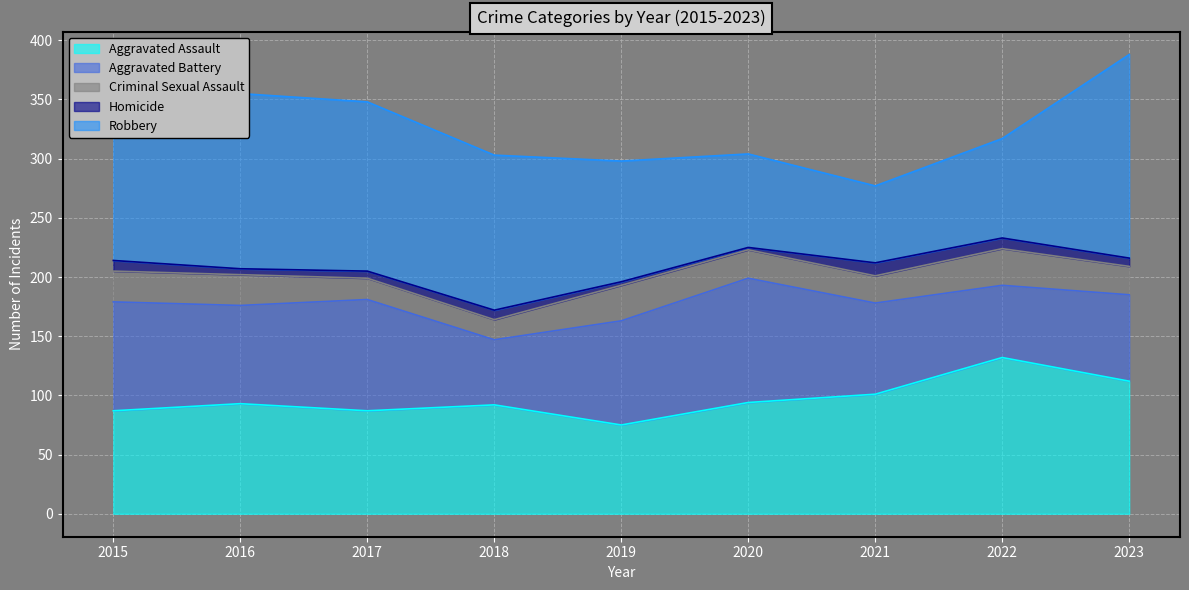

What is the difference between the second highest and minimum values in the Homicide series?

7